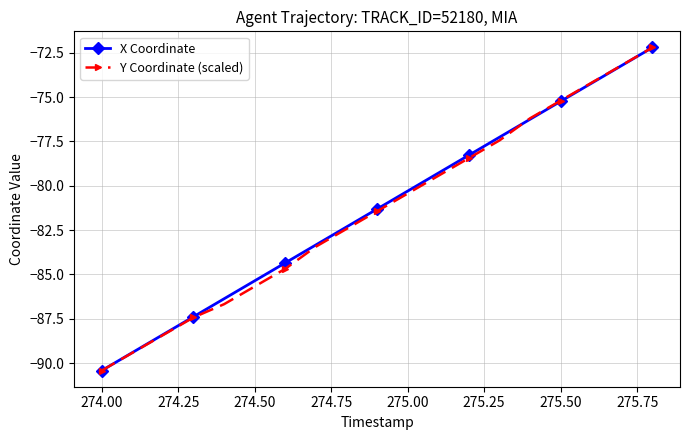

At how many categories does at least one series exceed -88?

16